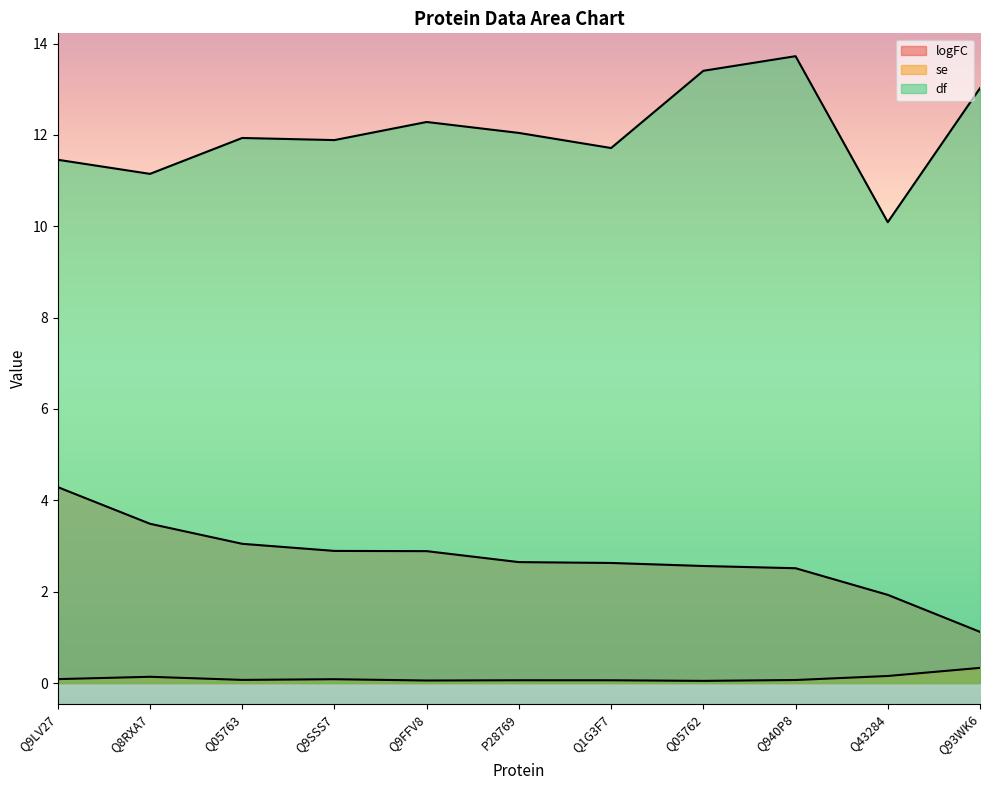

At which label is se closest to 0?

Q05762